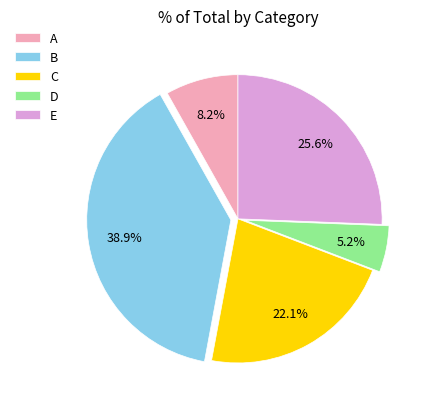

To the nearest percent, what is the combined percentage of E and A?

34%